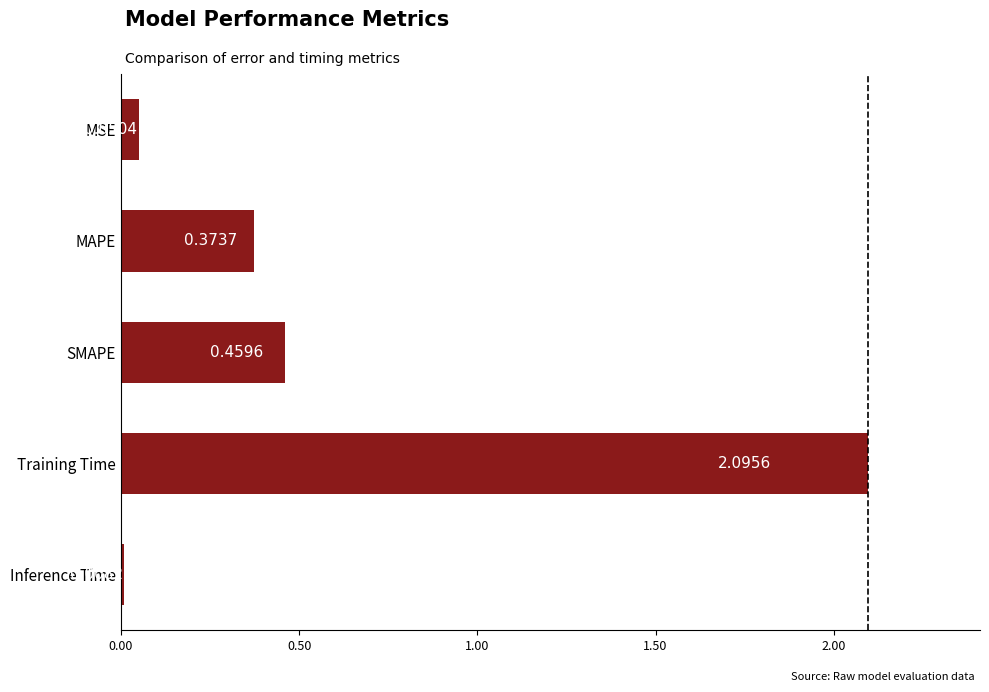

What is the sum of all values?

3.0